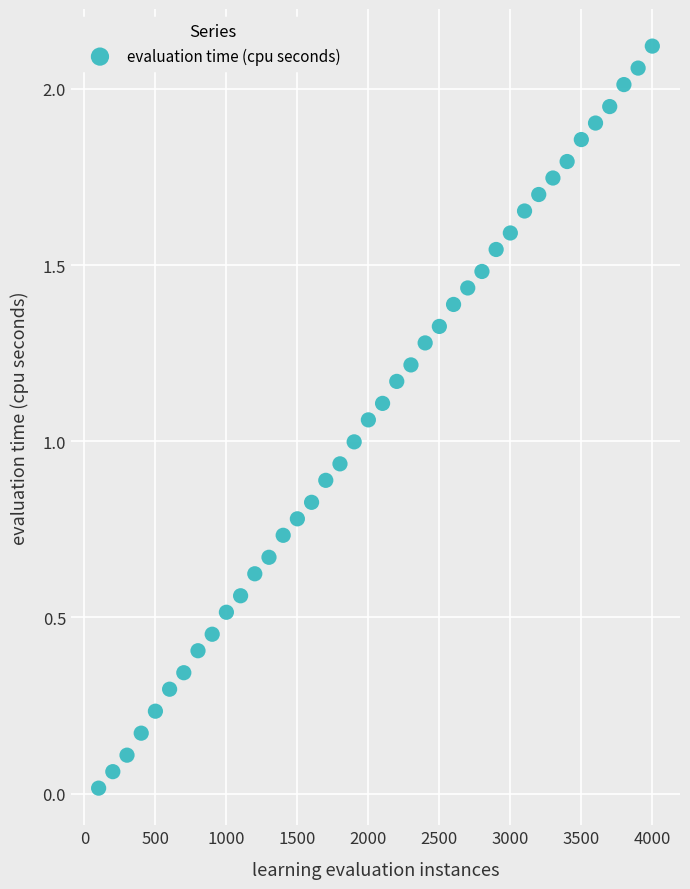

What is the range of X values (max minus min)?

3900.0